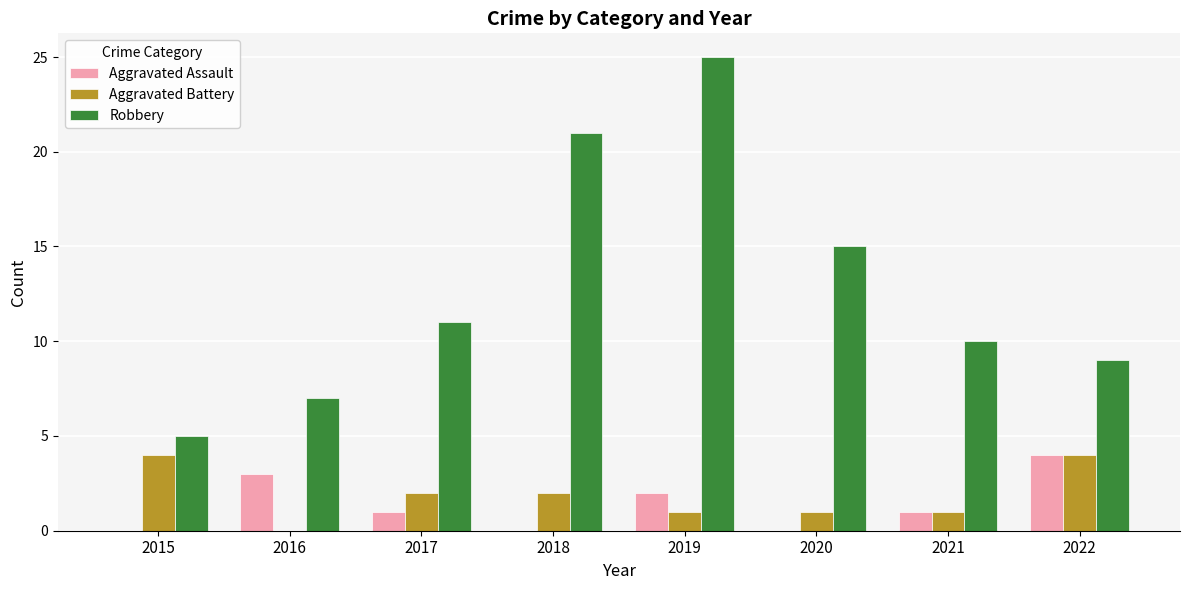

Count the number of categories in the chart.

8